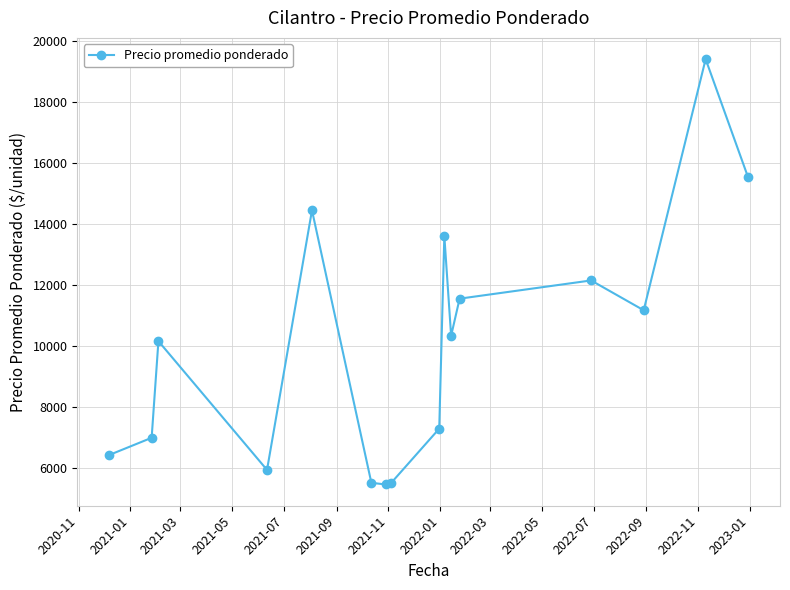

What is the difference between the maximum and minimum values?

13935.5